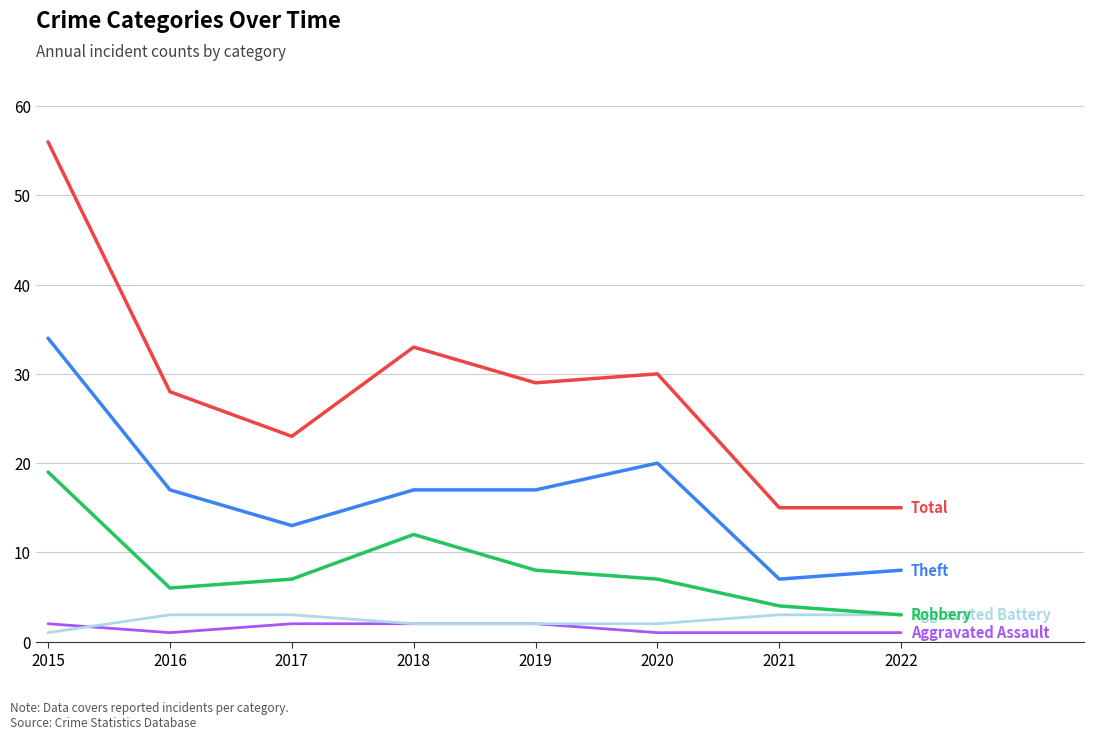

At which category is the sum across all series the highest?

2015